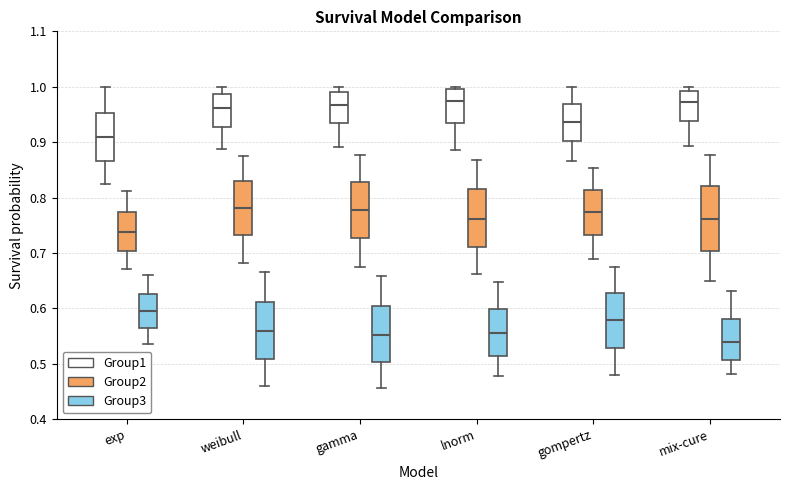

Which box's median line is the lowest?

mix-cure (Group3)